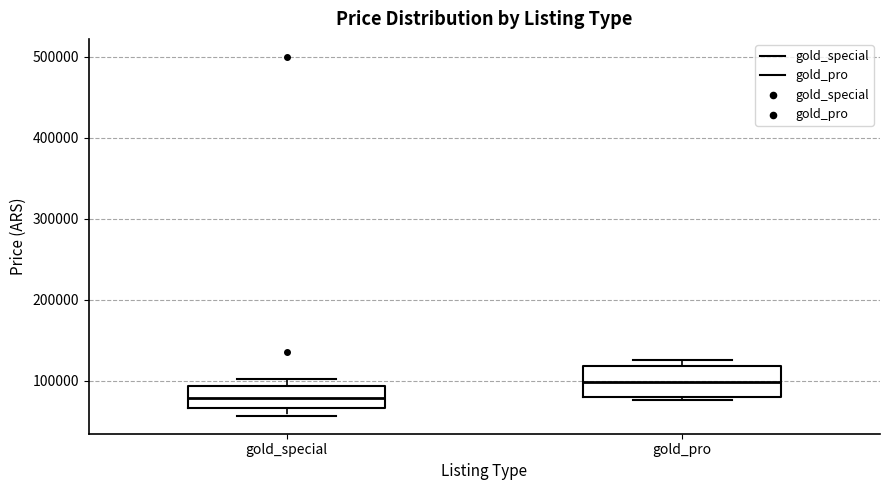

Which box's median line is the lowest?

gold_special